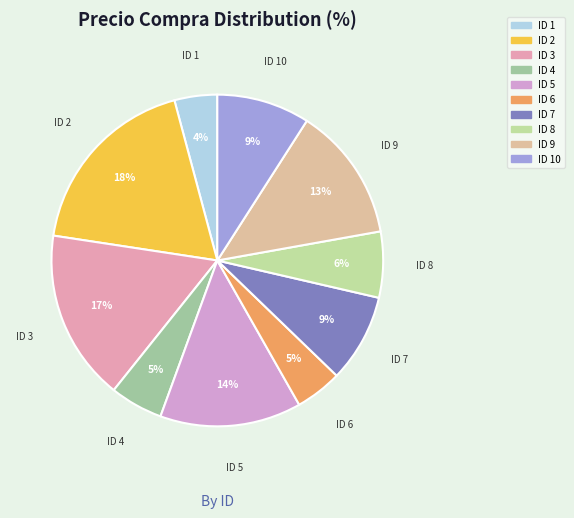

Is there a majority slice in this chart?

No